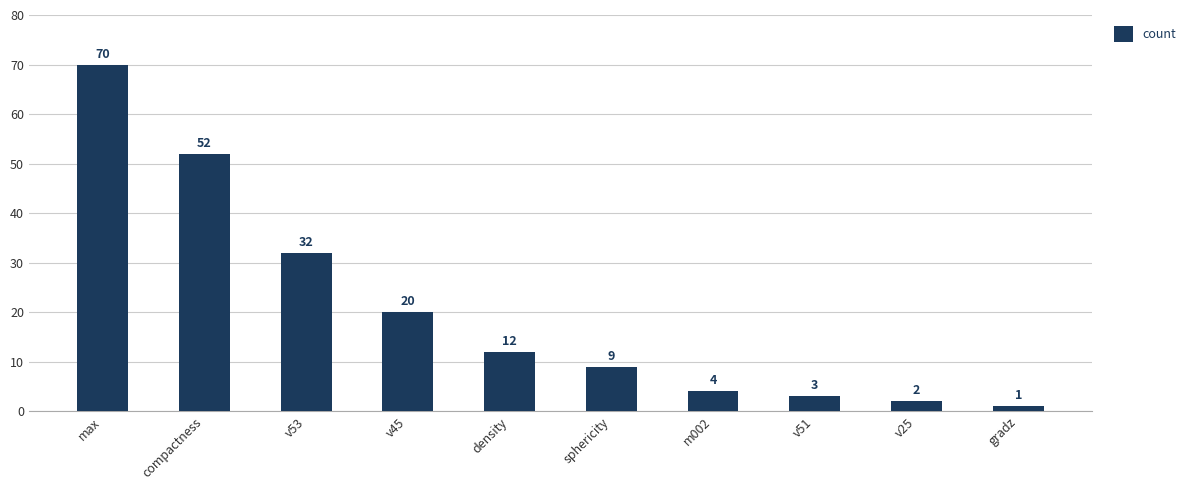

Where does the data first go above 12?

max